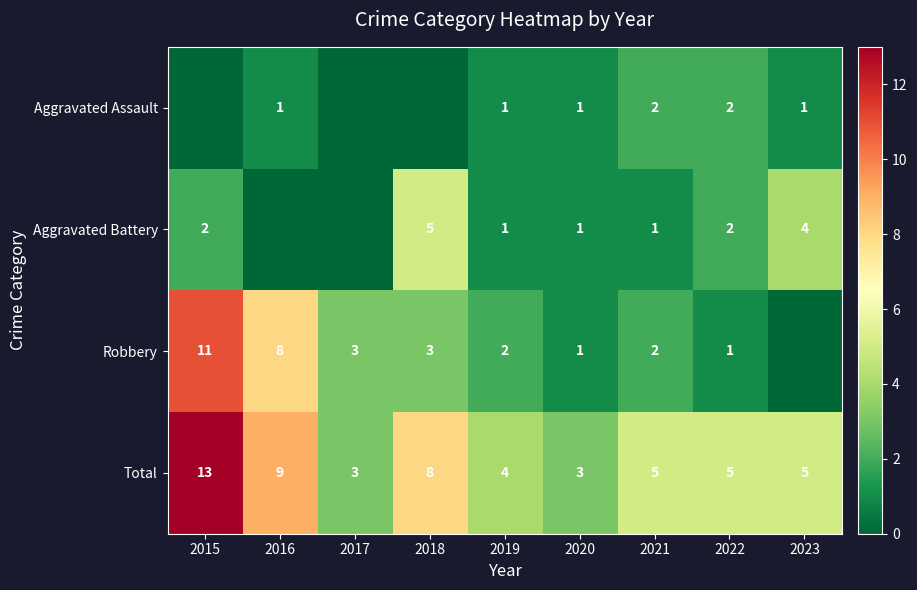

What is the sum of all Total values?

55